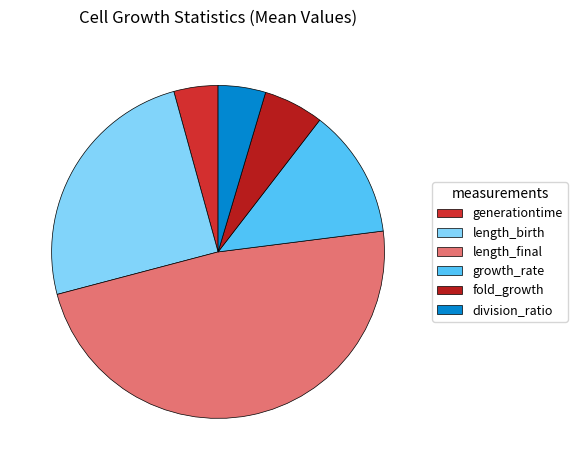

How many segments does this pie chart have?

6